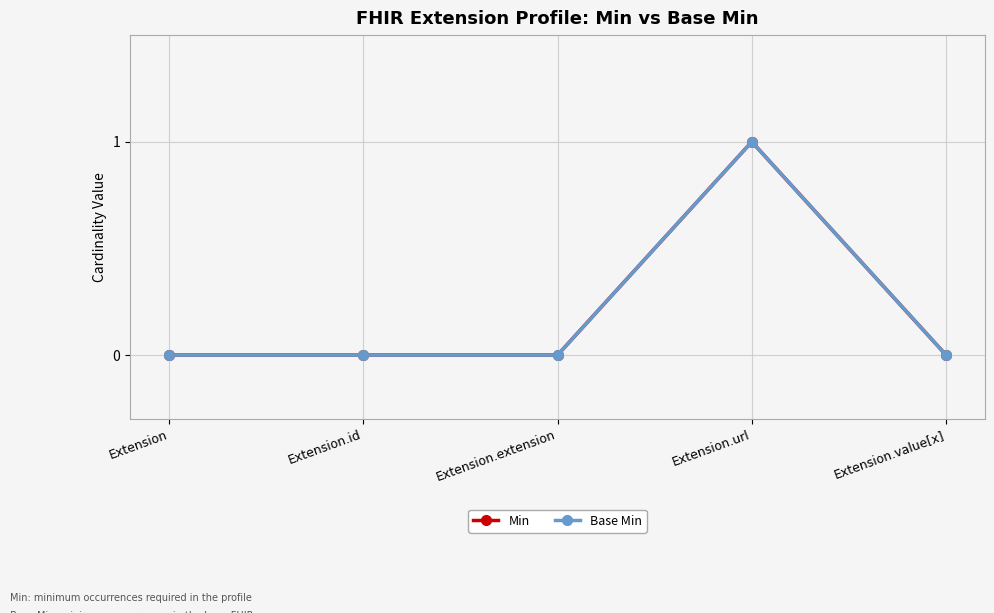

Is this an area chart (filled region under the line)?

No